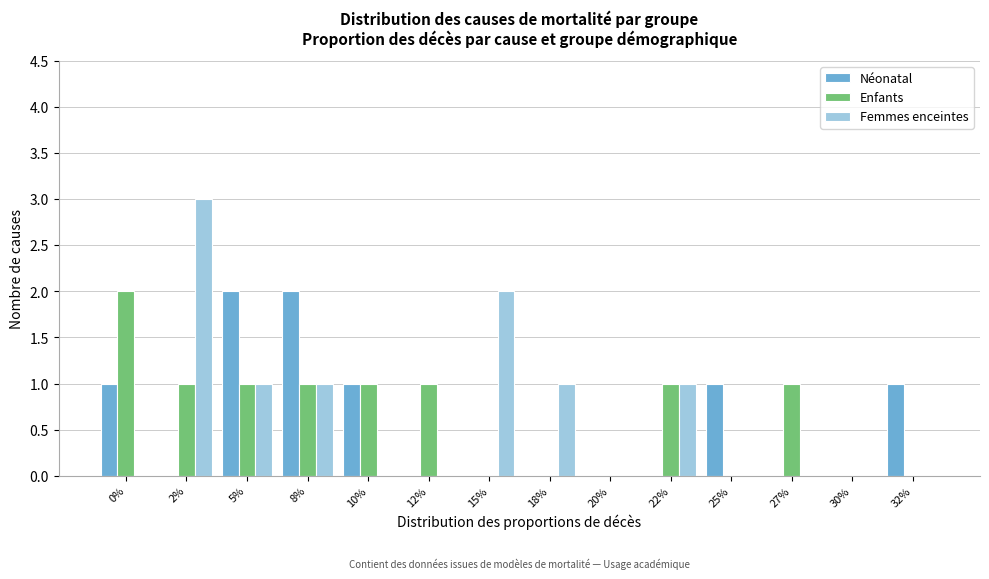

Is the value of Enfants at 5% greater than the value of Femmes enceintes at 10%?

Yes